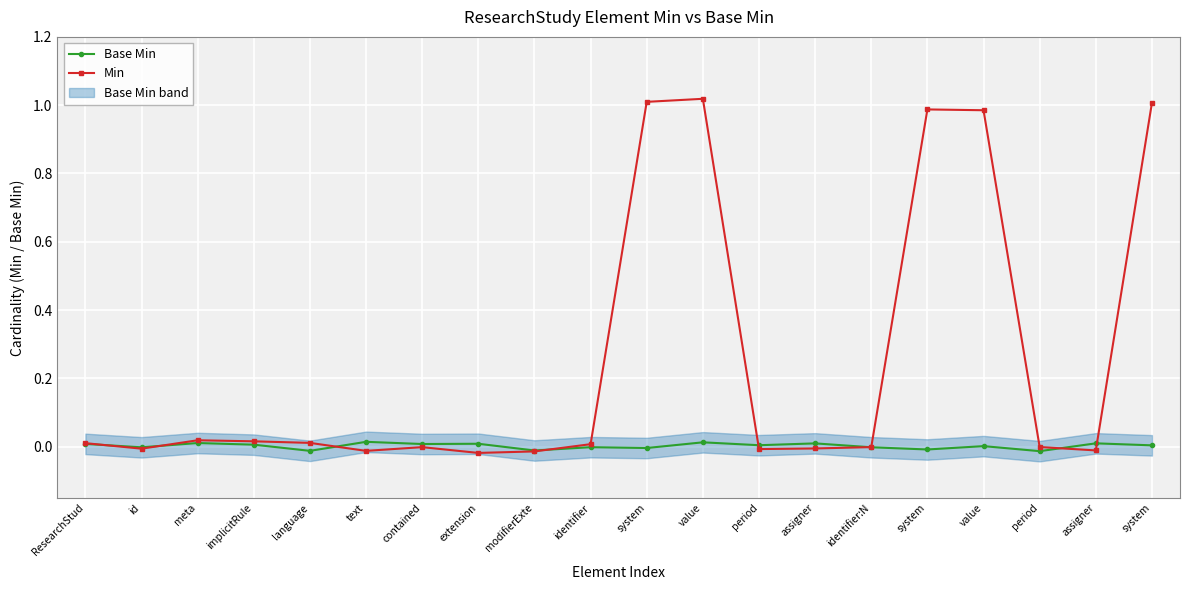

Reading right to left, transcribe all the data shown in this chart.

Base Min: 0.0	0.0	-0.0	0.0	-0.0	-0.0	0.0	0.0	0.0	-0.0	-0.0	-0.0	0.0	0.0	0.0	-0.0	0.0	0.0	-0.0	0.0
Min: 1.0	-0.0	-0.0	1.0	1.0	-0.0	-0.0	-0.0	1.0	1.0	0.0	-0.0	-0.0	-0.0	-0.0	0.0	0.0	0.0	-0.0	0.0